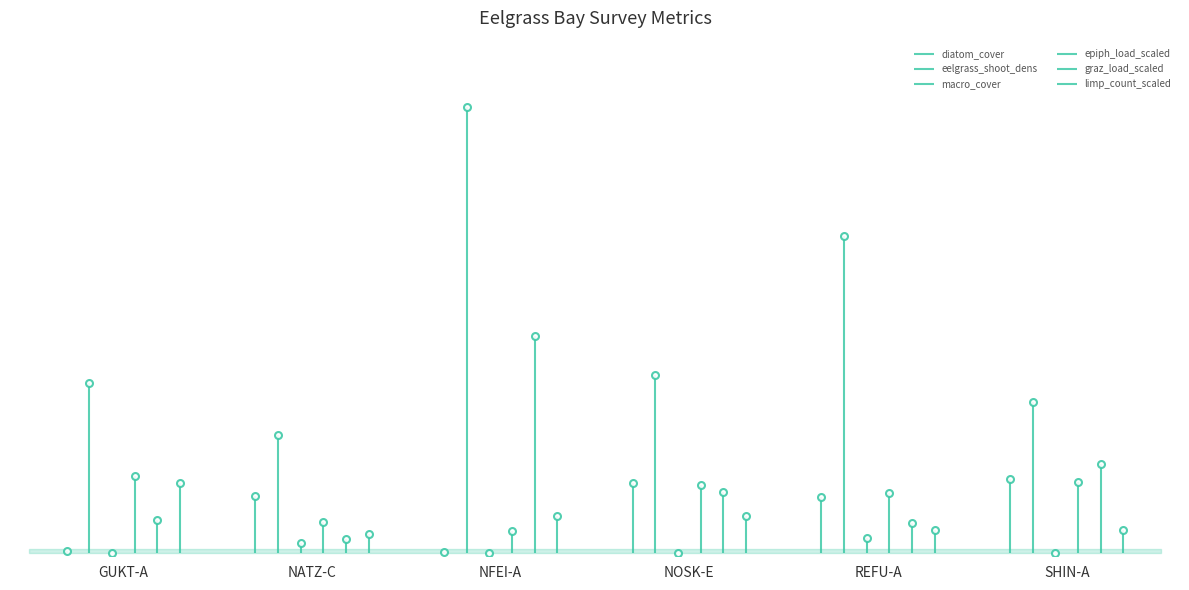

Where is the first local maximum for diatom_cover?

NATZ-C